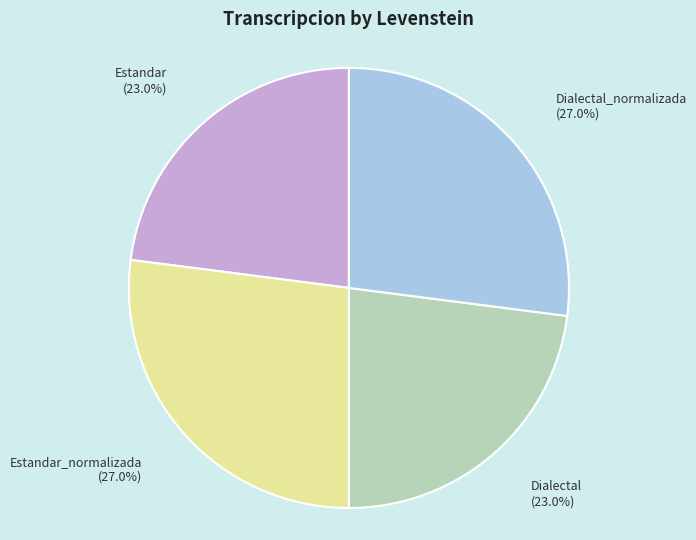

To the nearest percent, what is the difference between the largest and smallest slice percentages?

4%